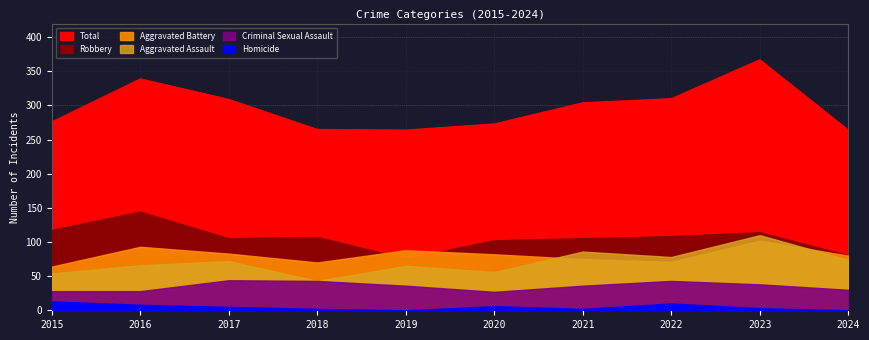

In Homicide, how many points are higher than both neighbors (excluding endpoints)?

2